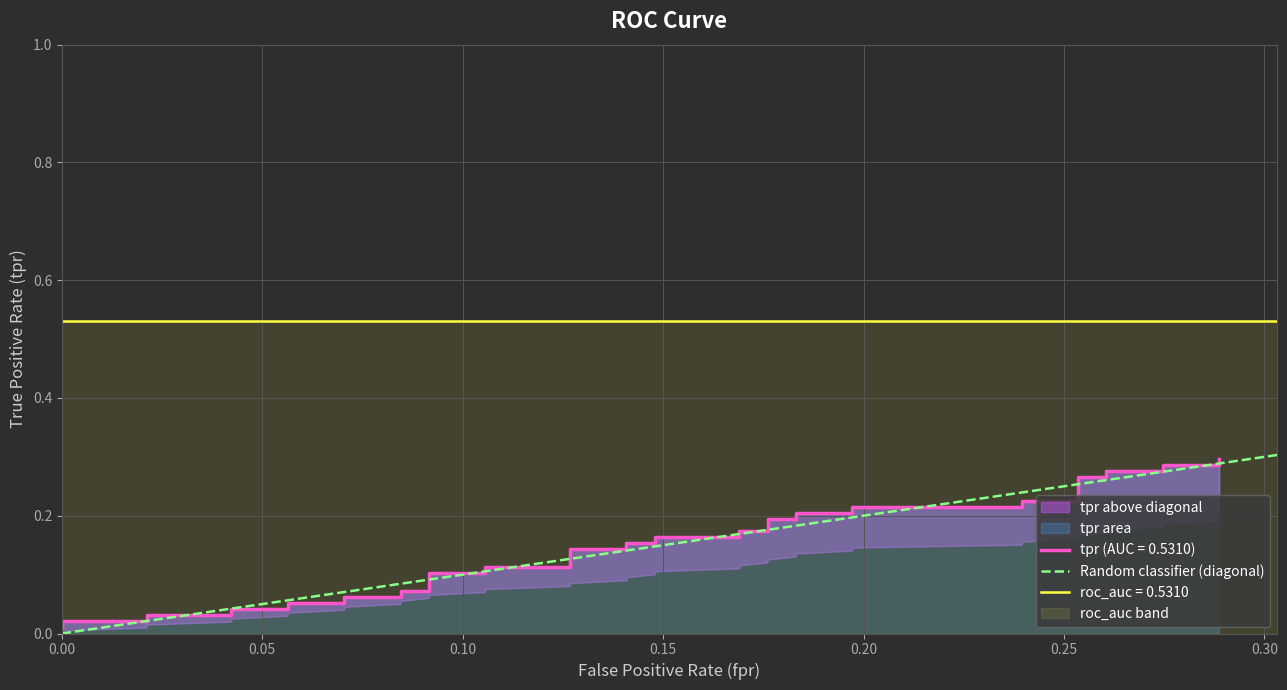

Is it true that roc_auc equals 0.5 at 18?

True